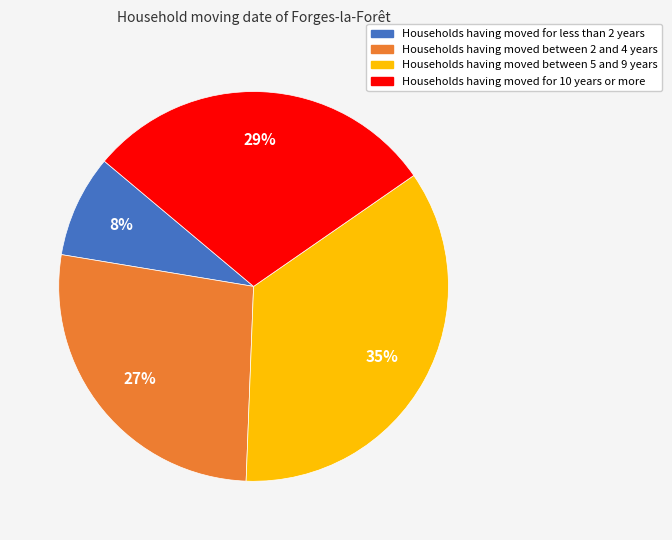

Is there any slice that represents more than half of the pie?

No